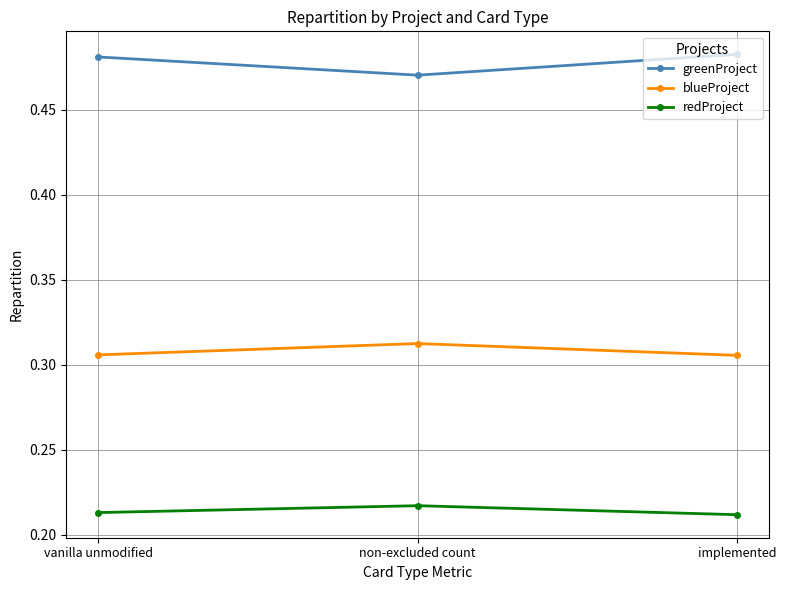

What is the total value across all series at non-excluded count?

1.0